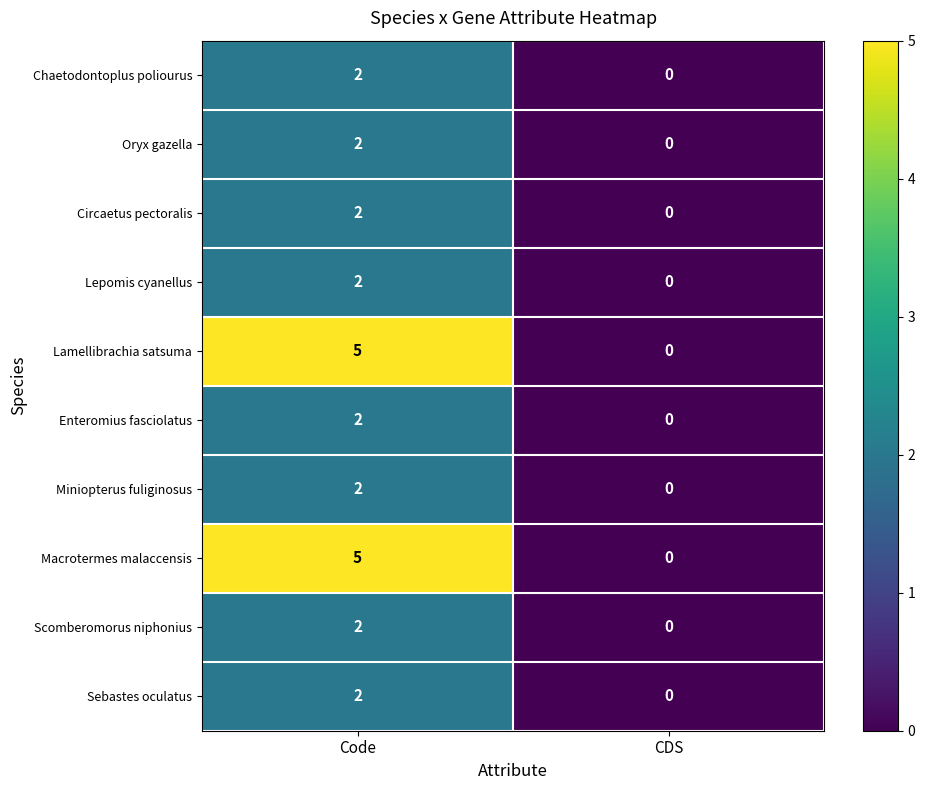

The value of Macrotermes malaccensis at Code is 3. True or false?

False